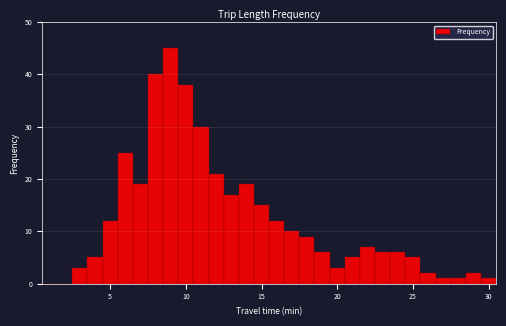

Read against the x-axis, roughly where is the centre of the tallest bar?

9.0